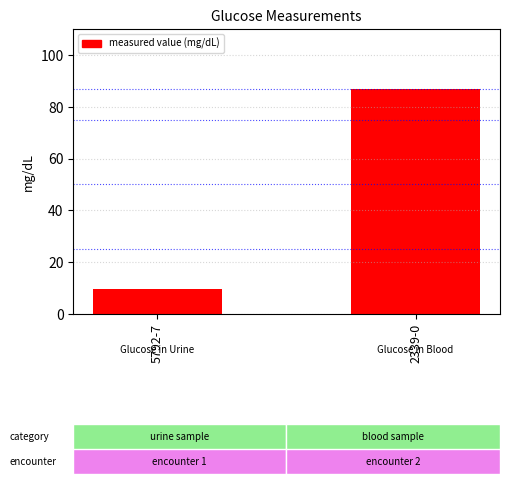

What is the label of the 1st bar from the right?

2339-0